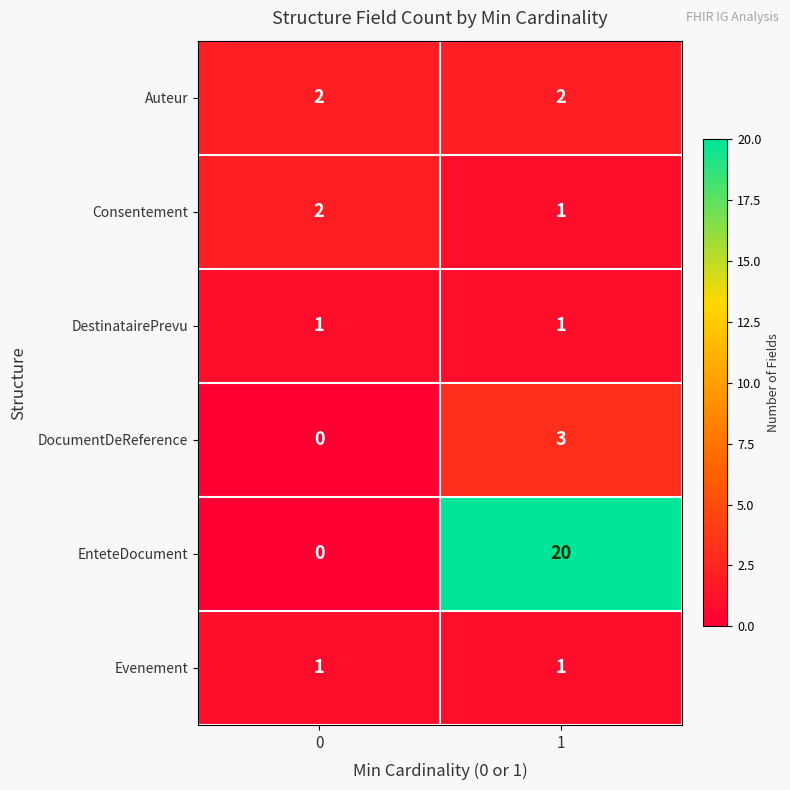

Reading left to right, what are all the values shown in this chart?

Auteur: 0=2	1=2
Consentement: 0=2	1=1
DestinatairePrevu: 0=1	1=1
DocumentDeReference: 0=0	1=3
EnteteDocument: 0=0	1=20
Evenement: 0=1	1=1